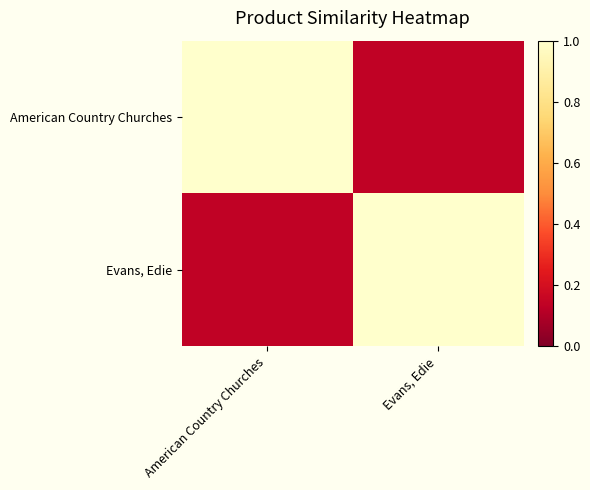

How many series are shown in this chart?

2